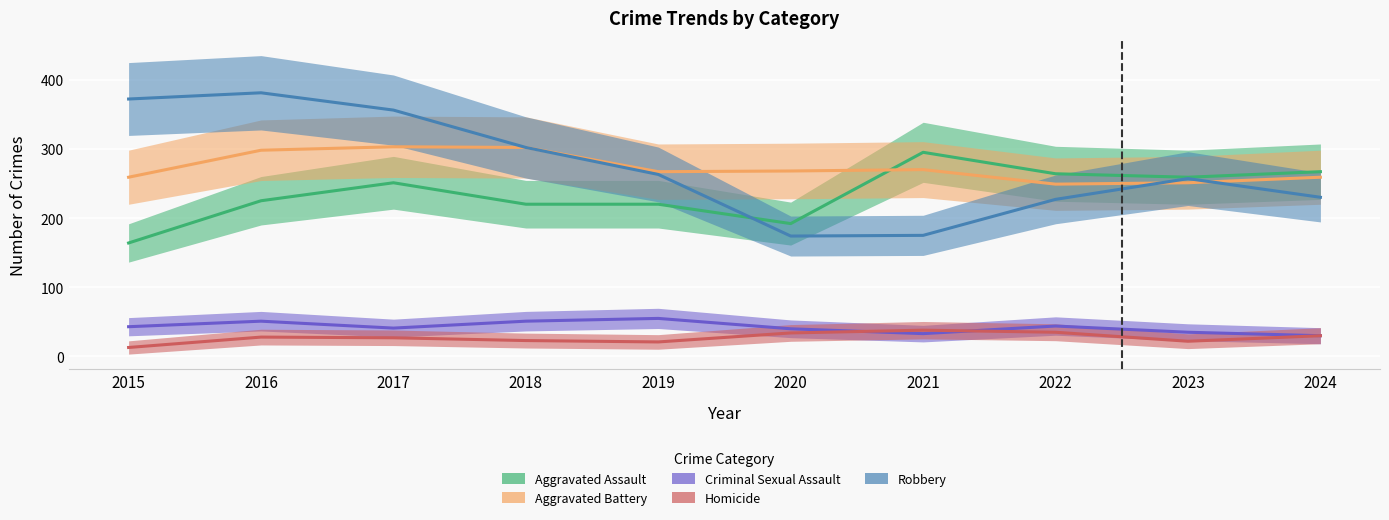

Which series has the largest total across all categories?

Robbery